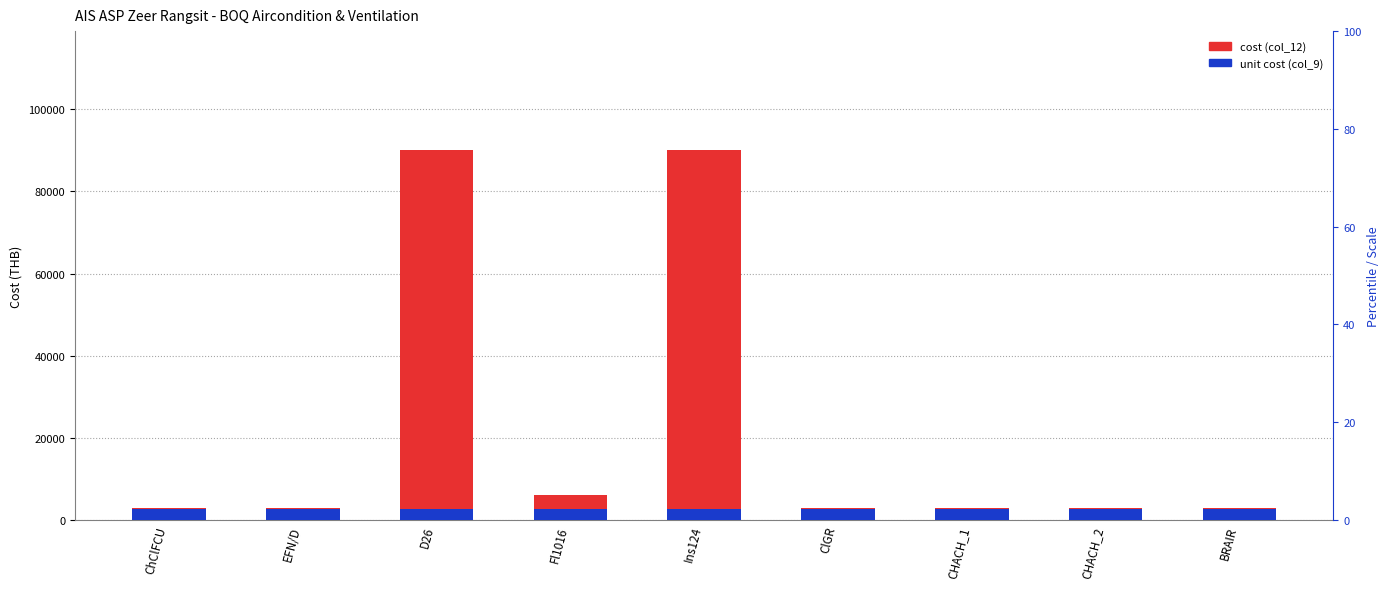

What position from the left is Fl1016?

4